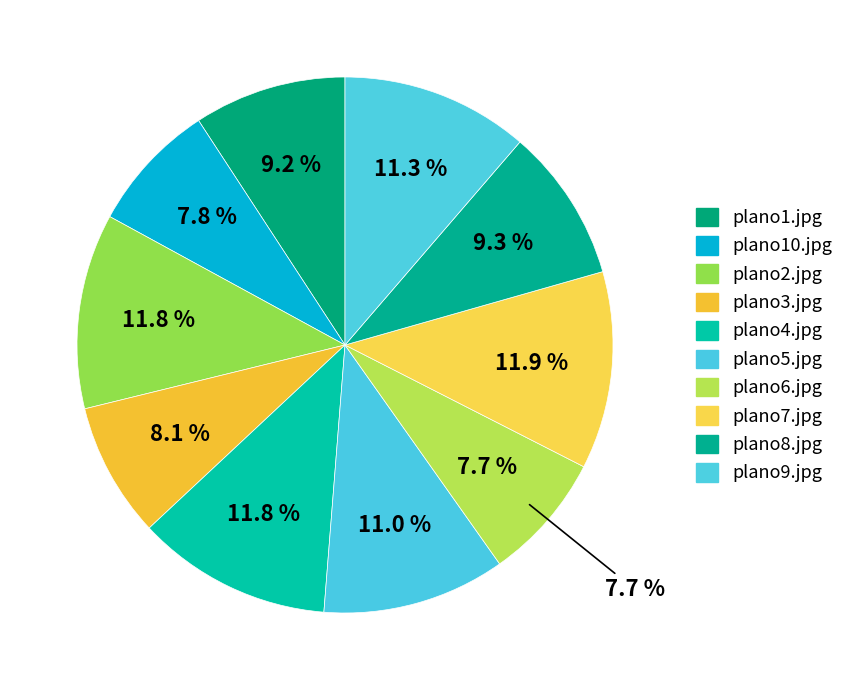

What percentage is the plano4.jpg slice, to the nearest percent?

12%